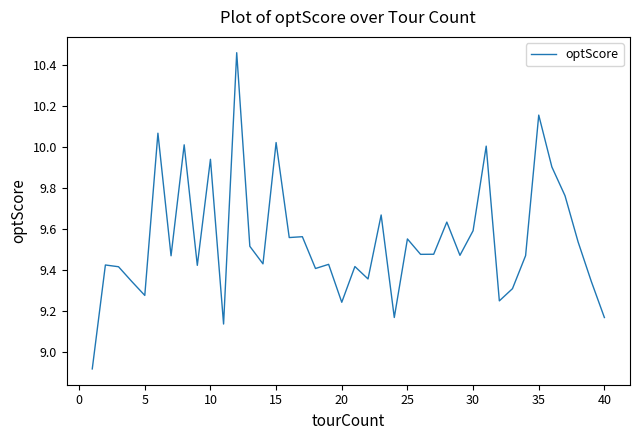

What is the minimum value shown in the chart?

8.9